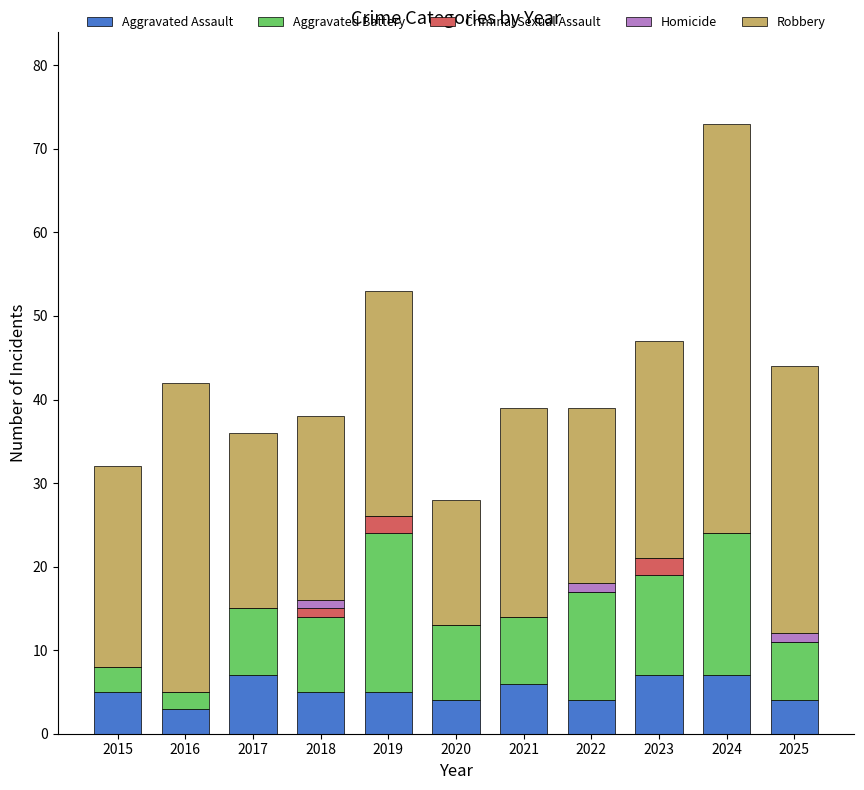

True or false: Aggravated Assault has a value of 4 at 2022.

True